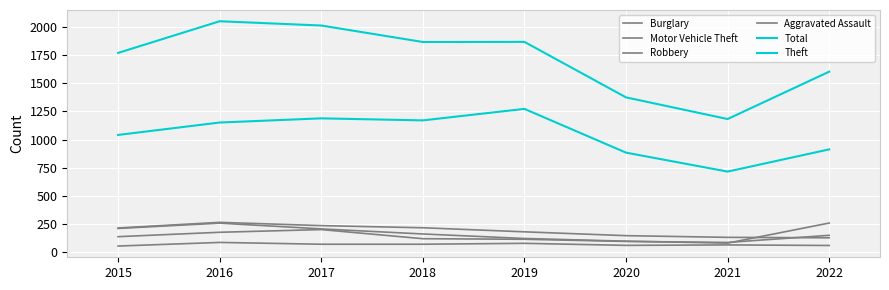

Is this an area chart (filled region under the line)?

No